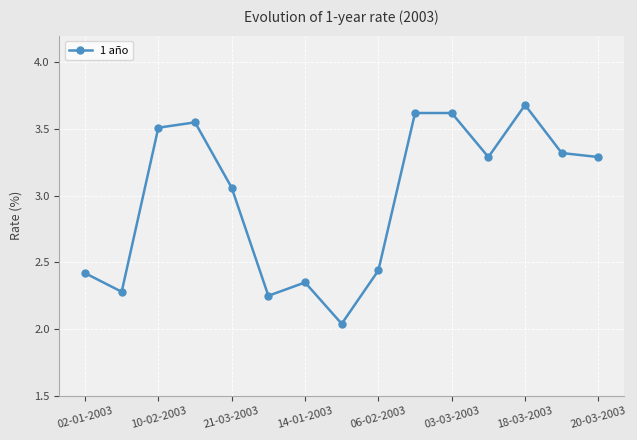

What is the difference between the maximum and minimum values?

1.6